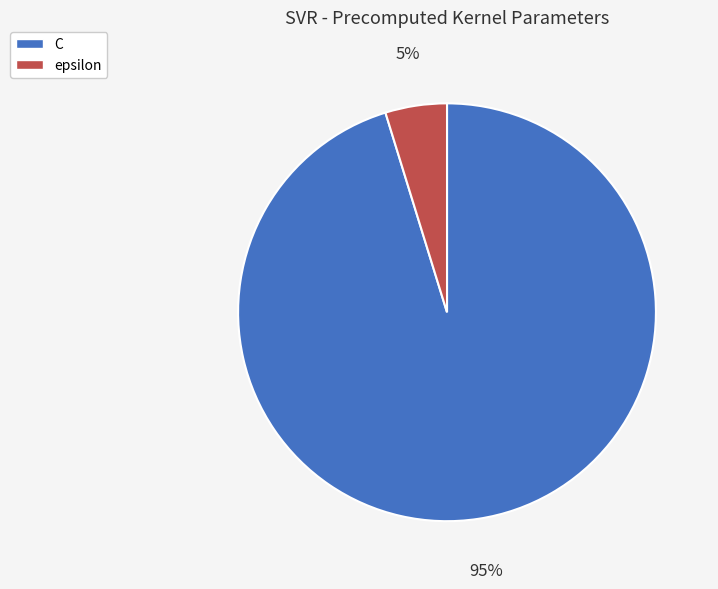

True or false: epsilon accounts for 16% of the total.

False